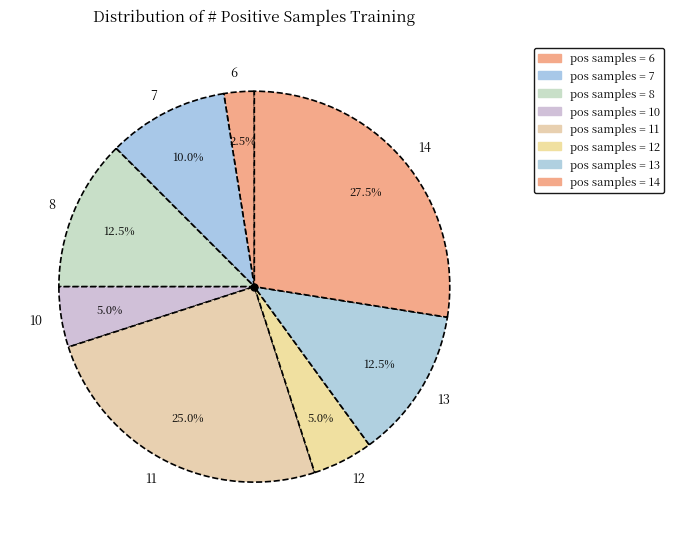

Which slice is the largest?

14